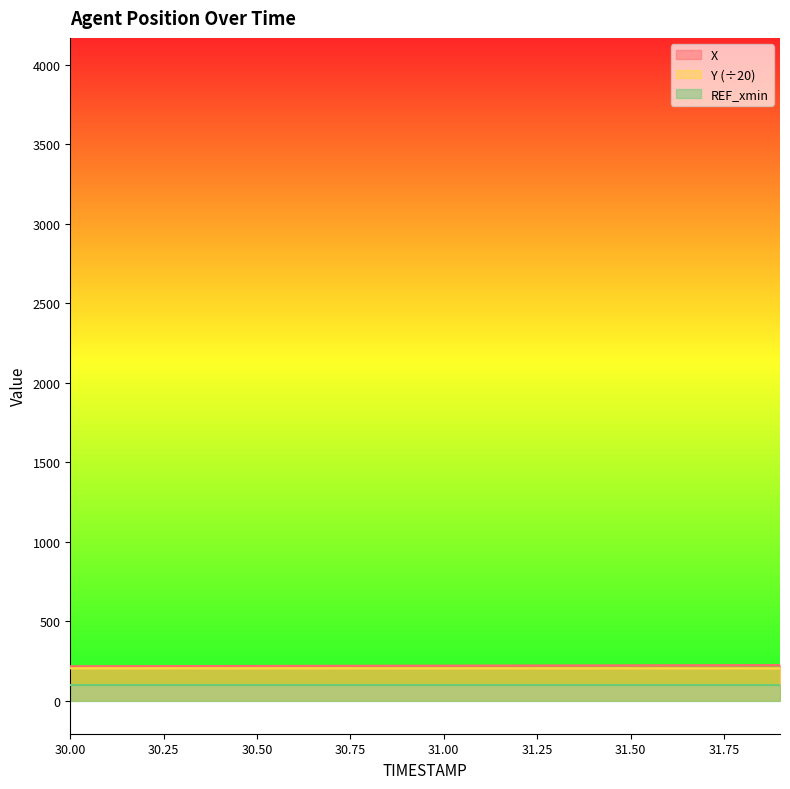

Which category has the lowest value across all series?

31.9